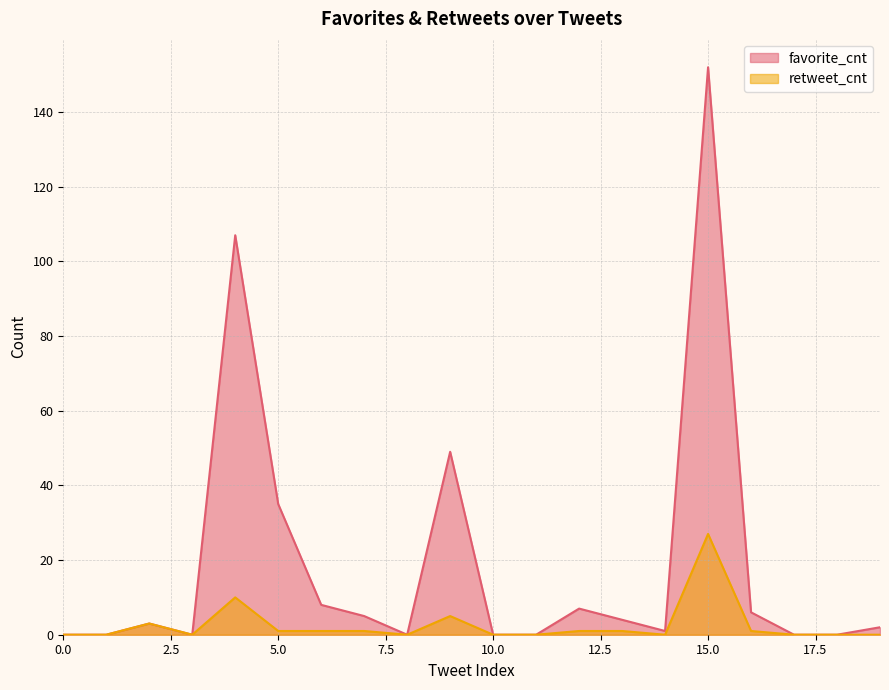

What is the difference between the retweet_cnt values at 1 and 2?

3